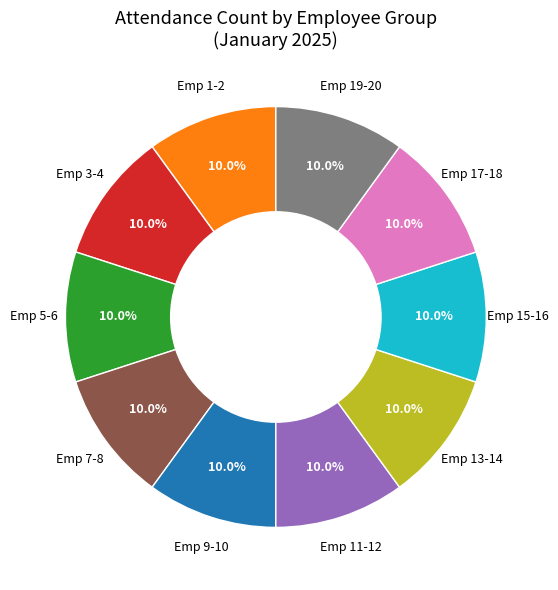

Approximately how many times larger is the value at Emp 5-6 compared to Emp 15-16?

1.0